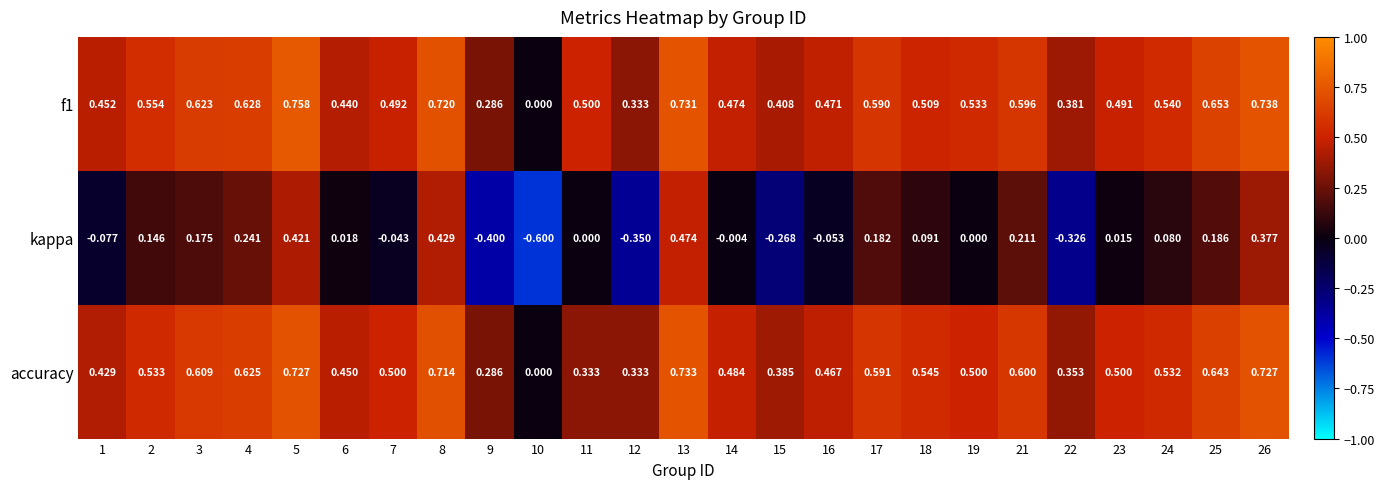

Which series has the largest total across all categories?

f1